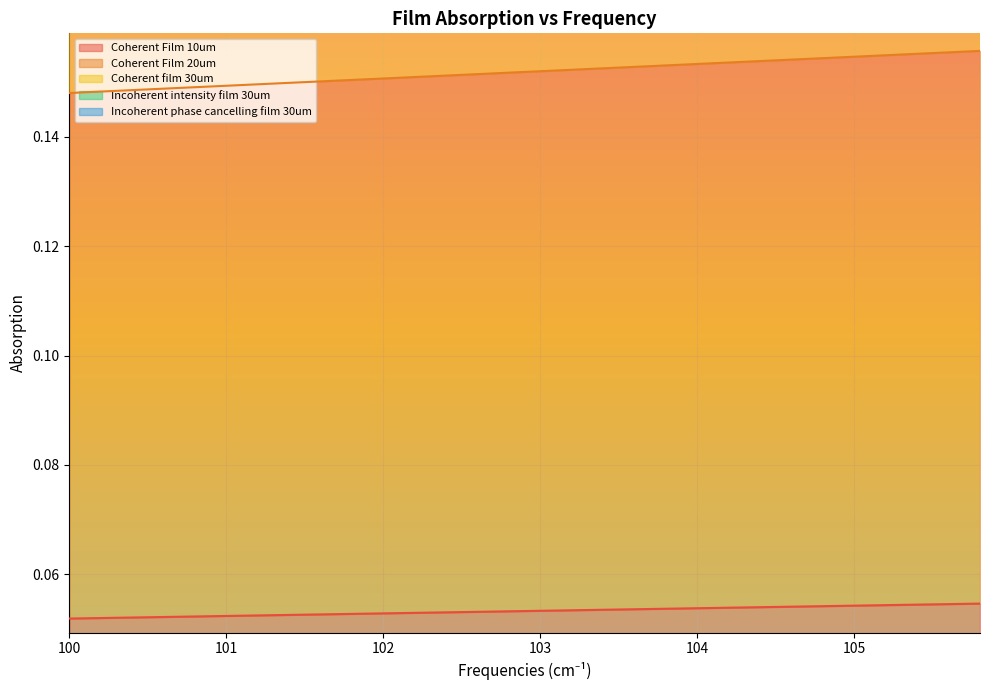

What is the average value of the Coherent Film 20um series?

0.3